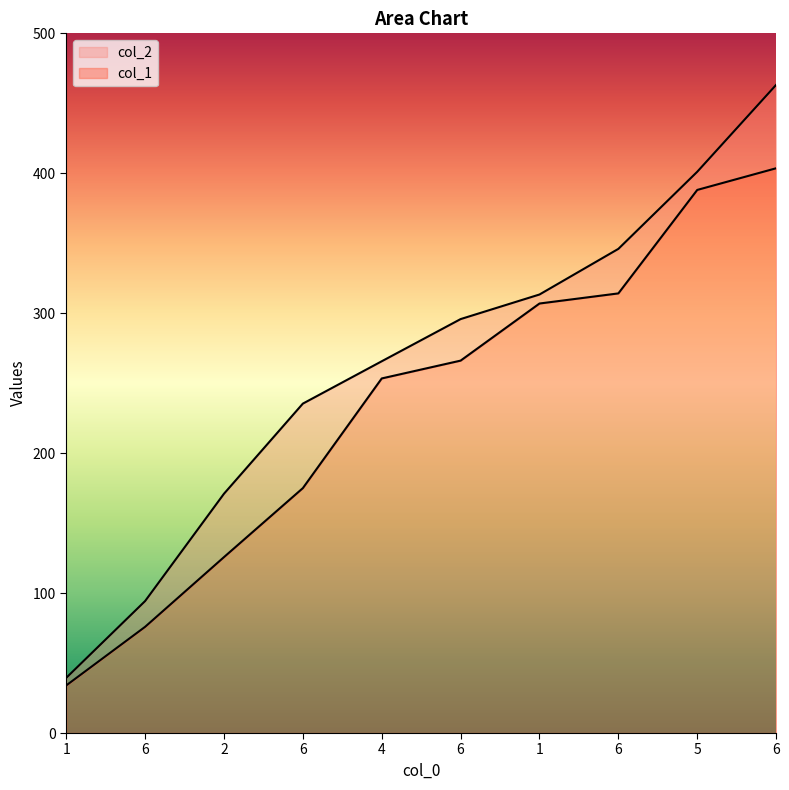

Reading right to left, list all the values displayed in this chart.

col_1: 403.6	388.1	314.2	306.9	266.1	253.4	175.0	125.7	75.9	34.0
col_2: 463.2	401.1	346.0	313.4	295.8	265.7	235.4	171.0	94.3	39.4